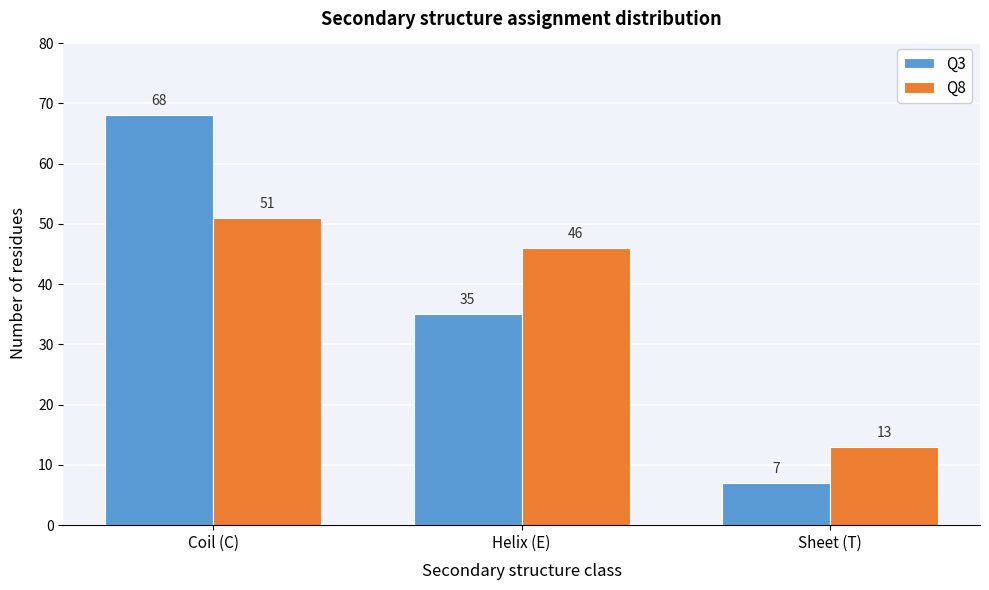

Reading left to right, list all the values displayed in this chart.

Q3: Coil (C)=68	Helix (E)=35	Sheet (T)=7
Q8: Coil (C)=51	Helix (E)=46	Sheet (T)=13